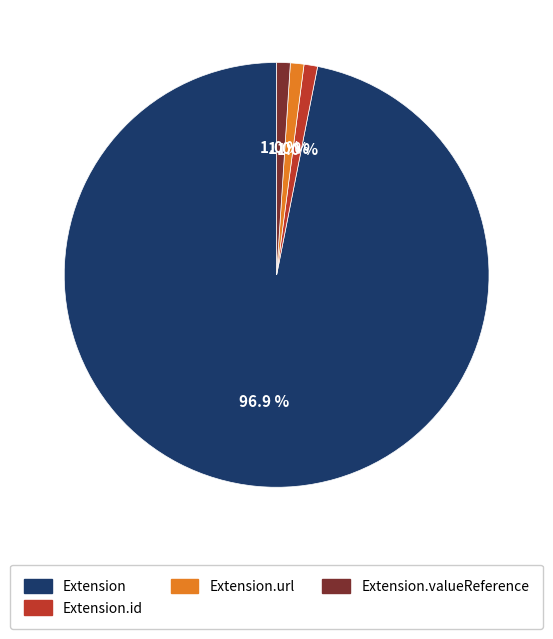

Count the number of slices in the pie.

4